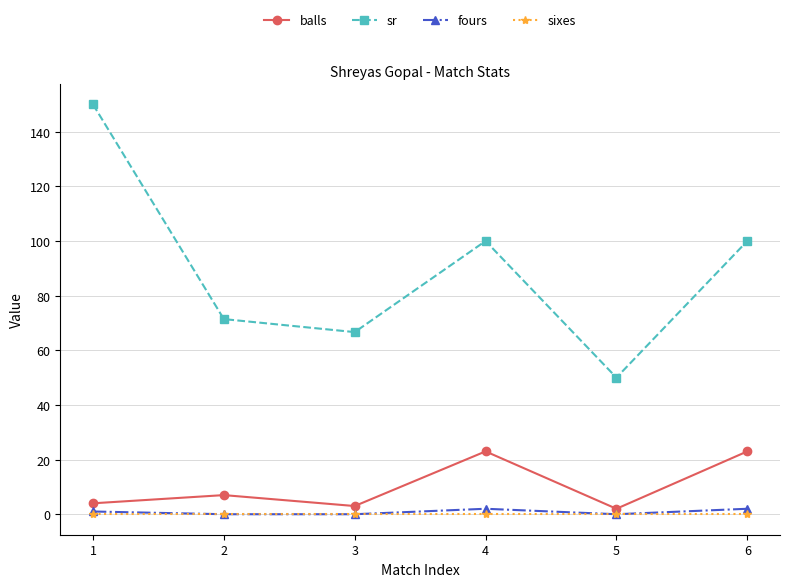

True or false: sr and sixes cross at least once.

False